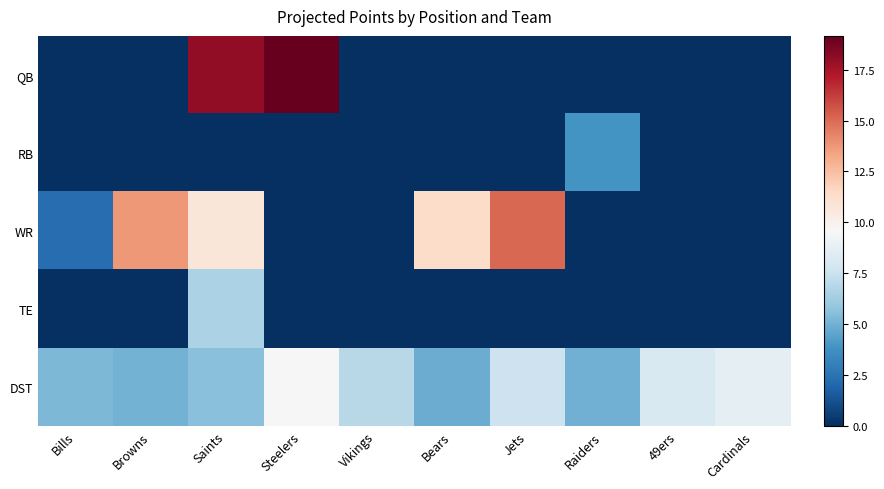

List the series in order of their peak value, lowest first.

RB, TE, DST, WR, QB